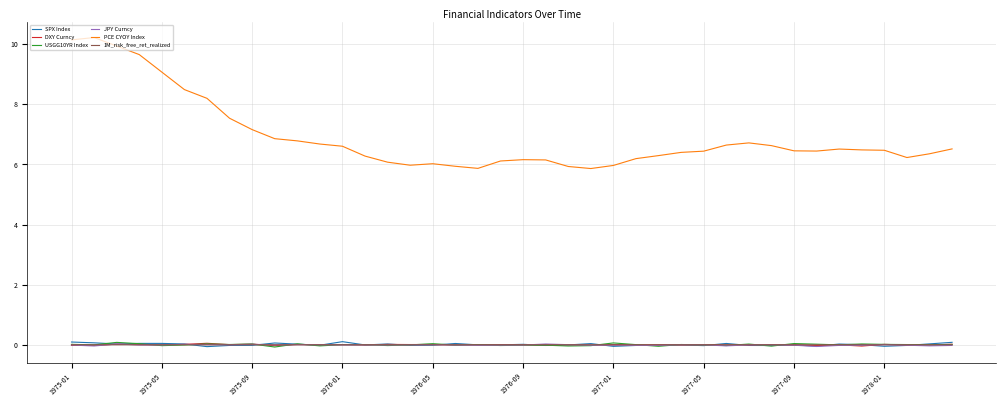

True or false: PCE CYOY Index and 1M_risk_free_ret_realized cross at least once.

False